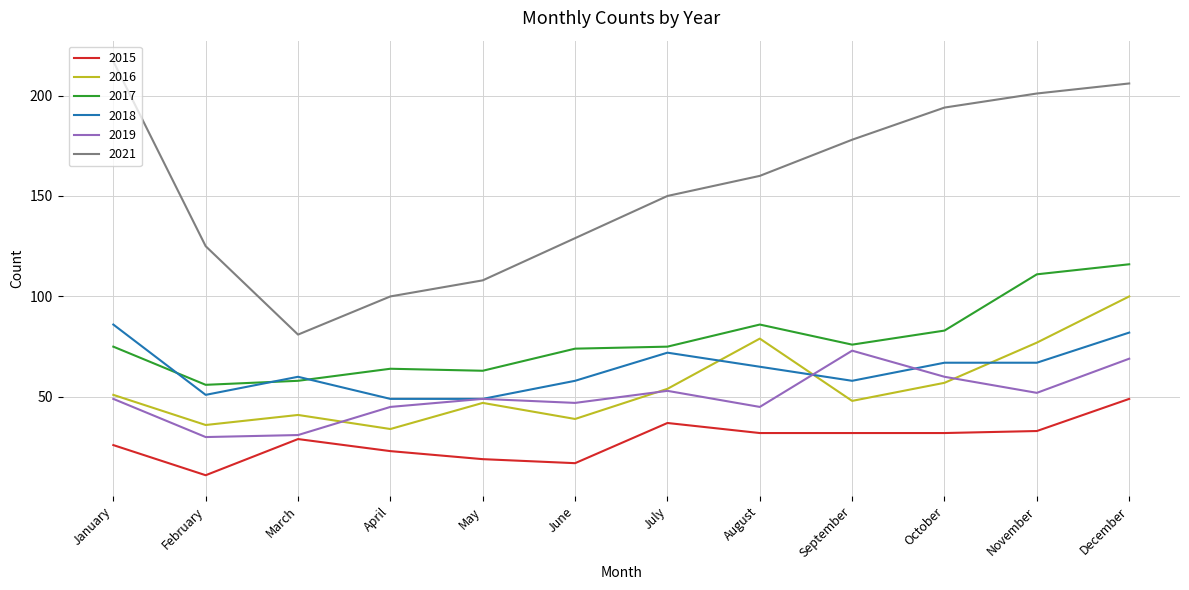

True or false: 2016 has a value of 63 at February.

False